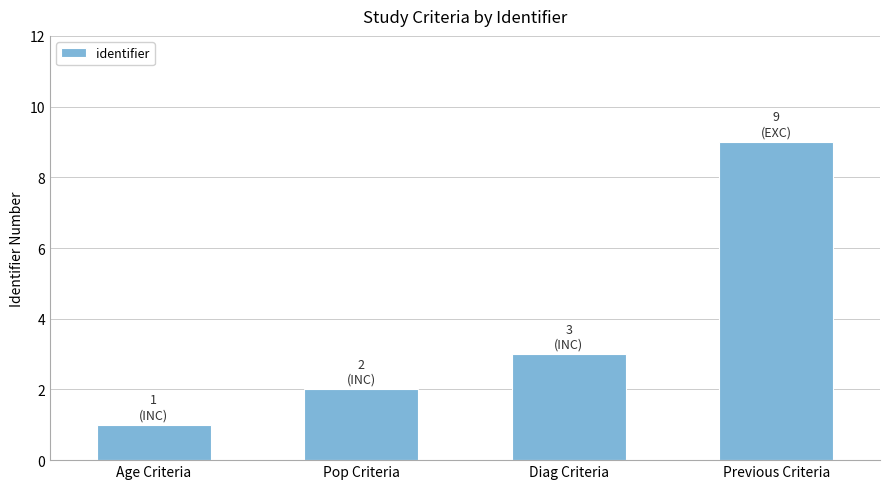

What is the sum of the values at Age Criteria and Previous Criteria?

10